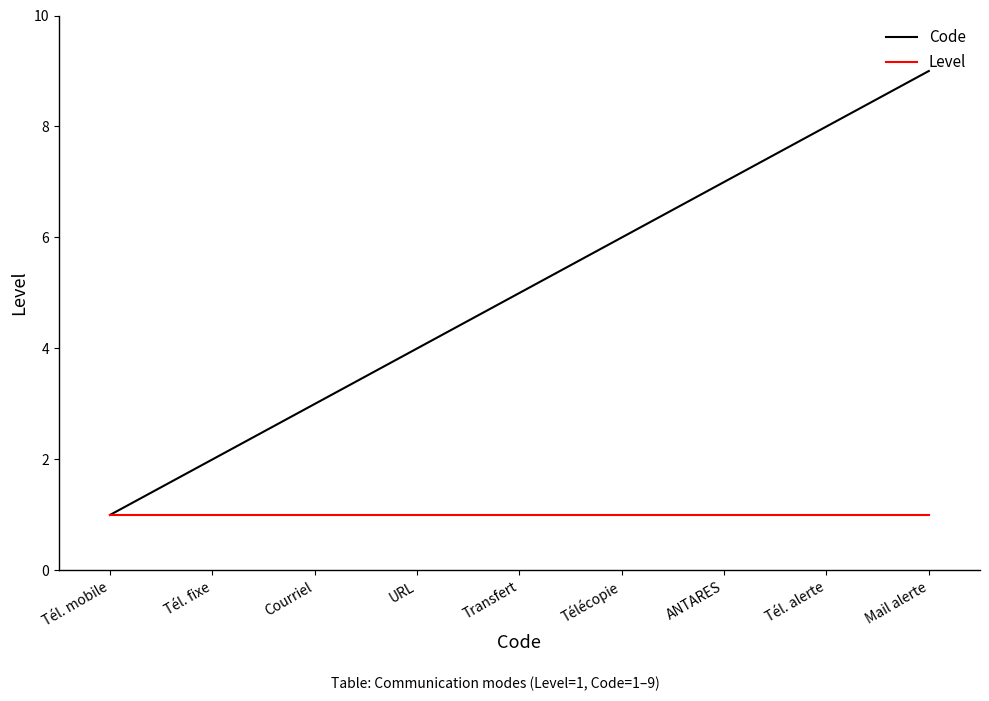

What position from the right is Tél. fixe?

8